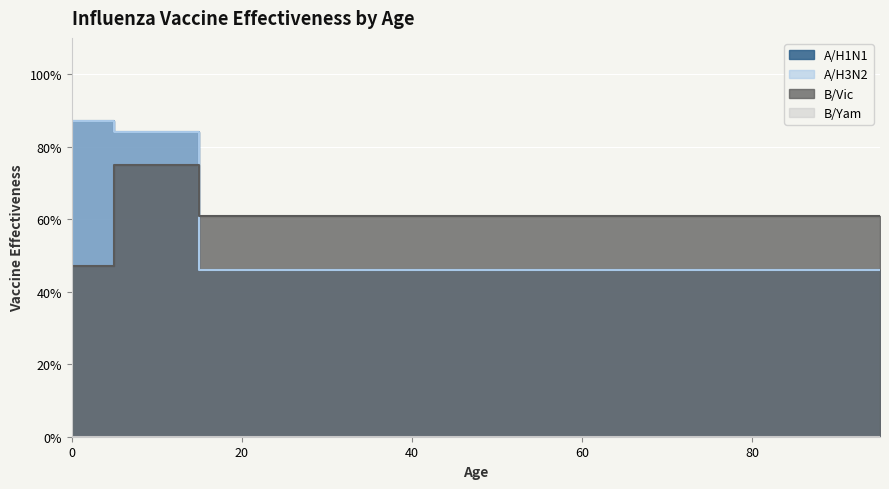

What is the difference between the maximum and minimum values in the A/H1N1 series?

0.4